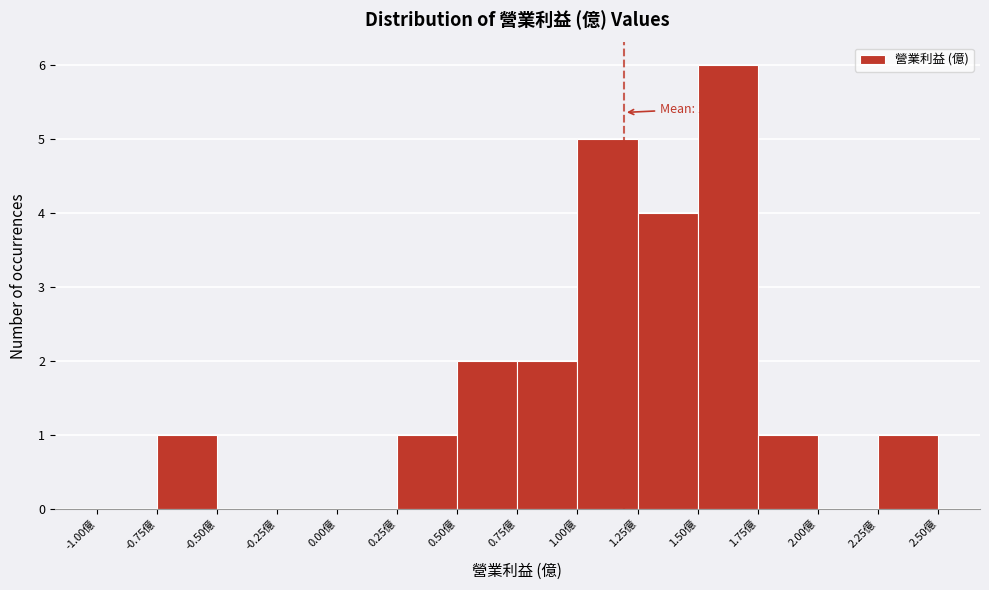

Which range on the x-axis has the tallest bar?

1.50 to 1.75